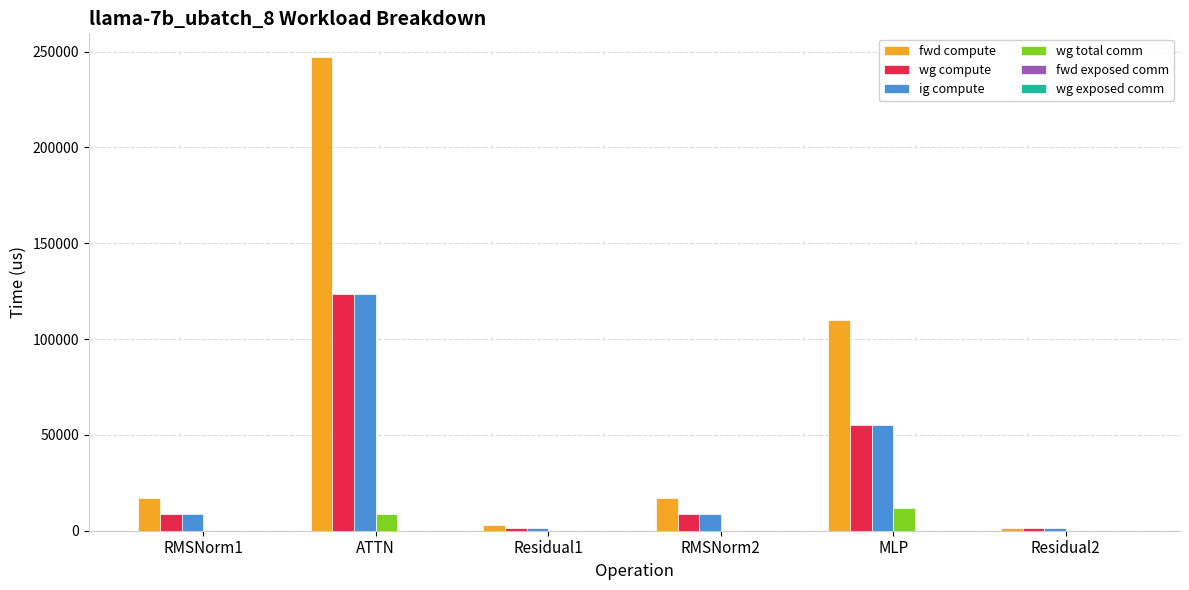

How many distinct data groups are displayed?

4